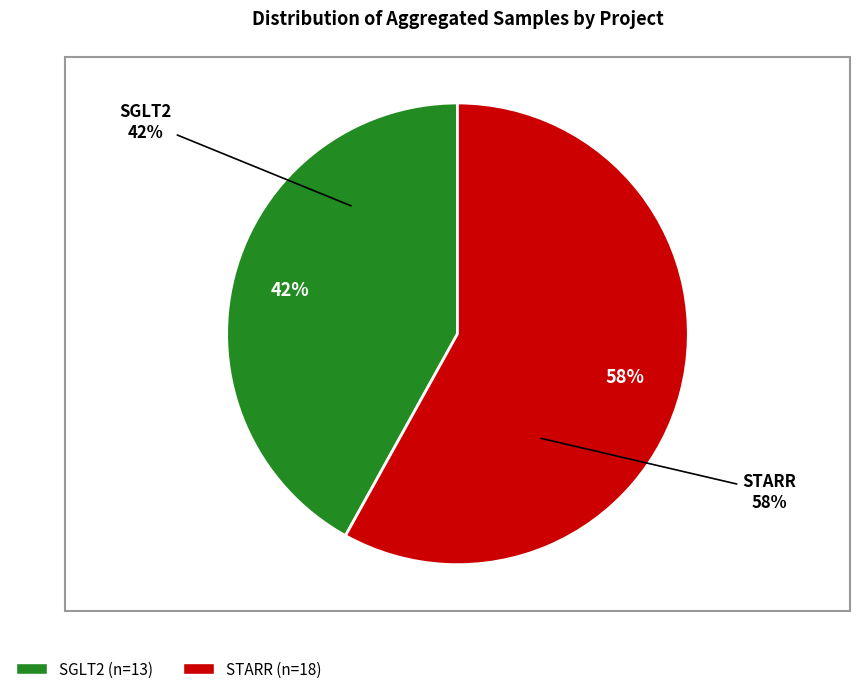

Which slice is the smallest?

SGLT2